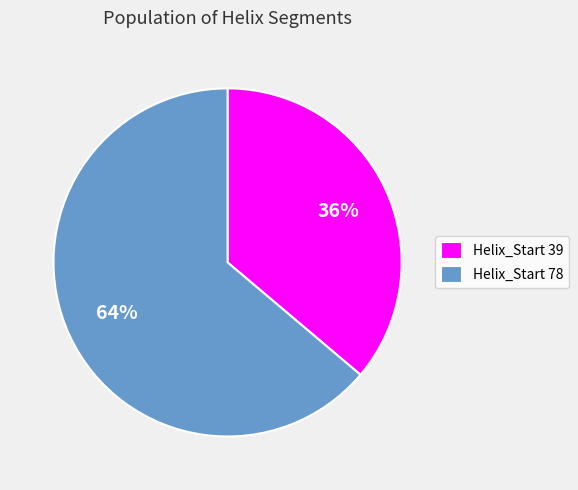

Rank the categories by value from lowest to highest.

Helix_Start 39, Helix_Start 78